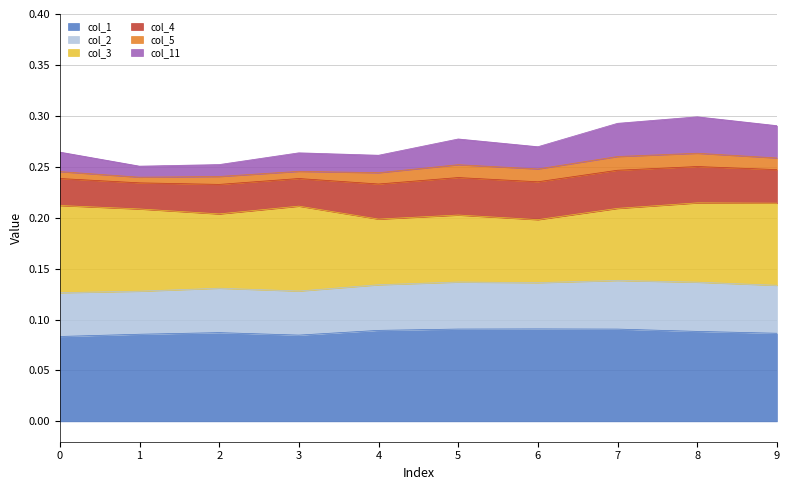

How many data points does each series have?

10